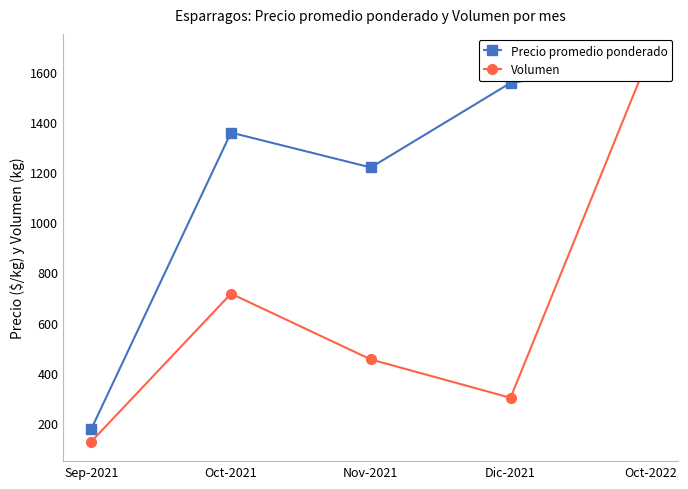

At Sep-2021, list the series in order from smallest to largest.

Volumen, Precio promedio ponderado